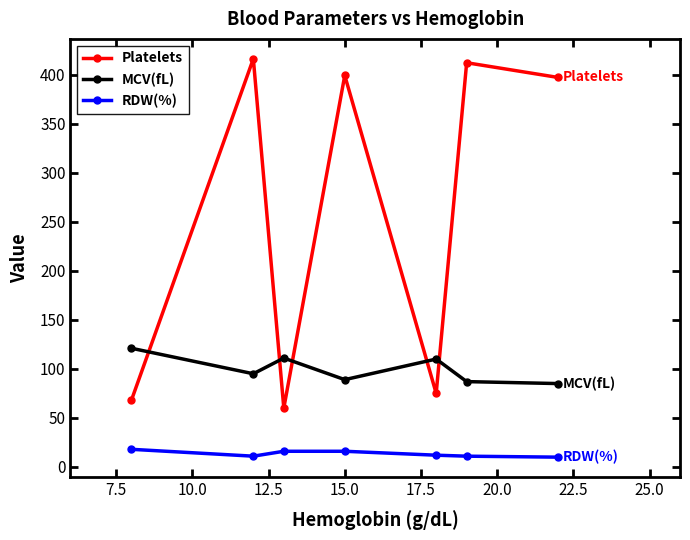

True or false: Platelets and RDW(%) cross at least once.

False